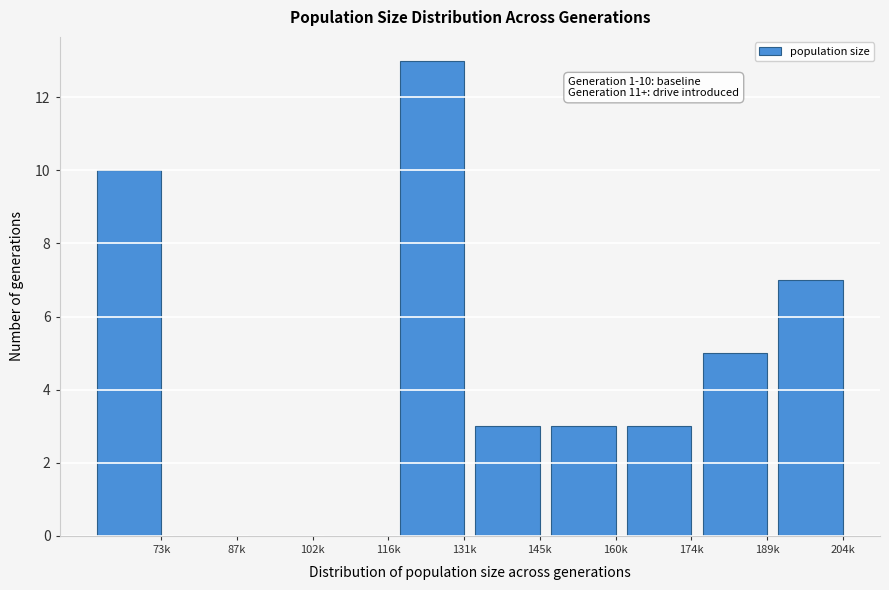

Reading left to right, what are all the values shown in this chart?

73k=10	87k=0	102k=0	116k=0	131k=13	145k=3	160k=3	174k=3	189k=5	204k=7